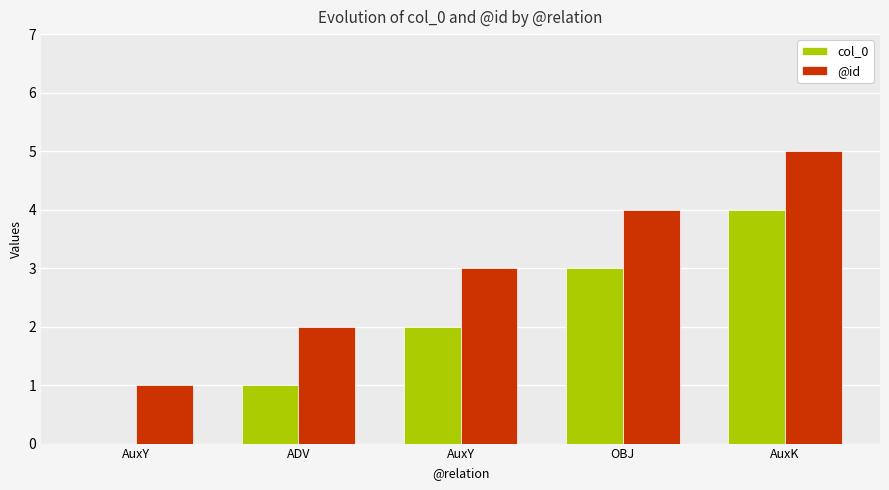

What is the sum of all col_0 values?

10